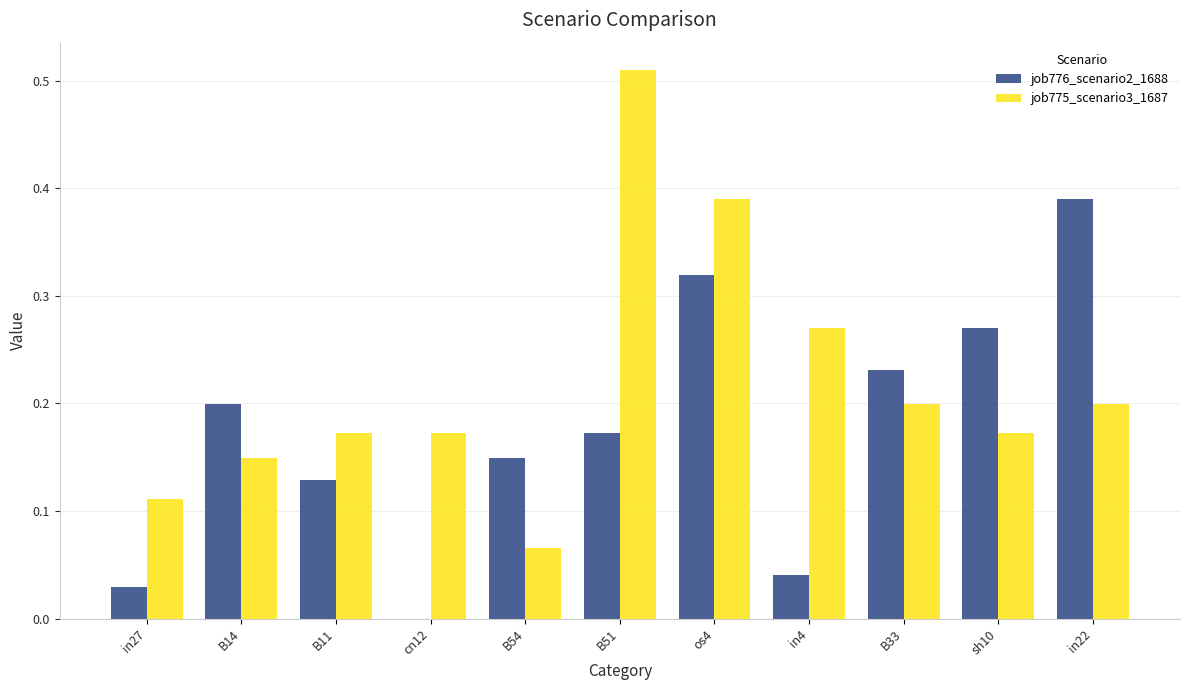

What is the sum of all job776_scenario2_1688 values?

1.9